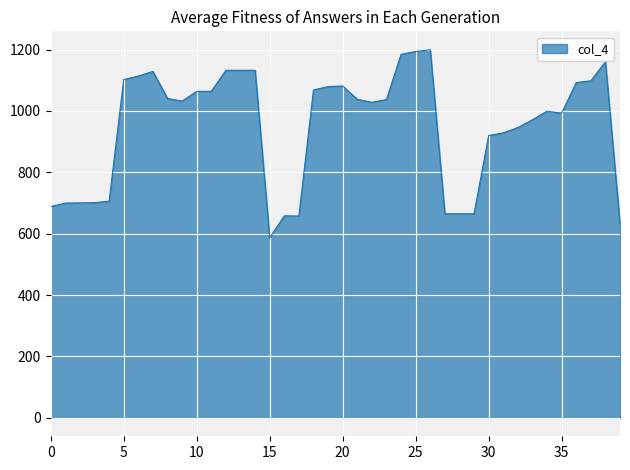

What is the smallest value displayed?

587.0